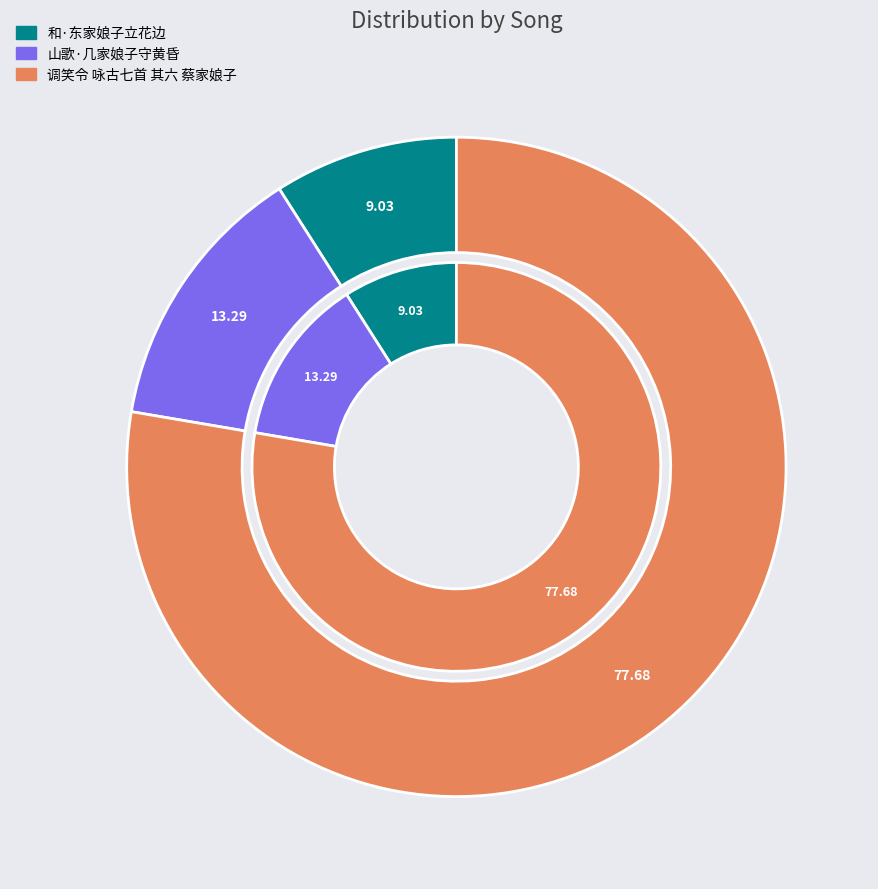

Is it true that 山歌·几家娘子守黄昏 is 13% of the pie?

True